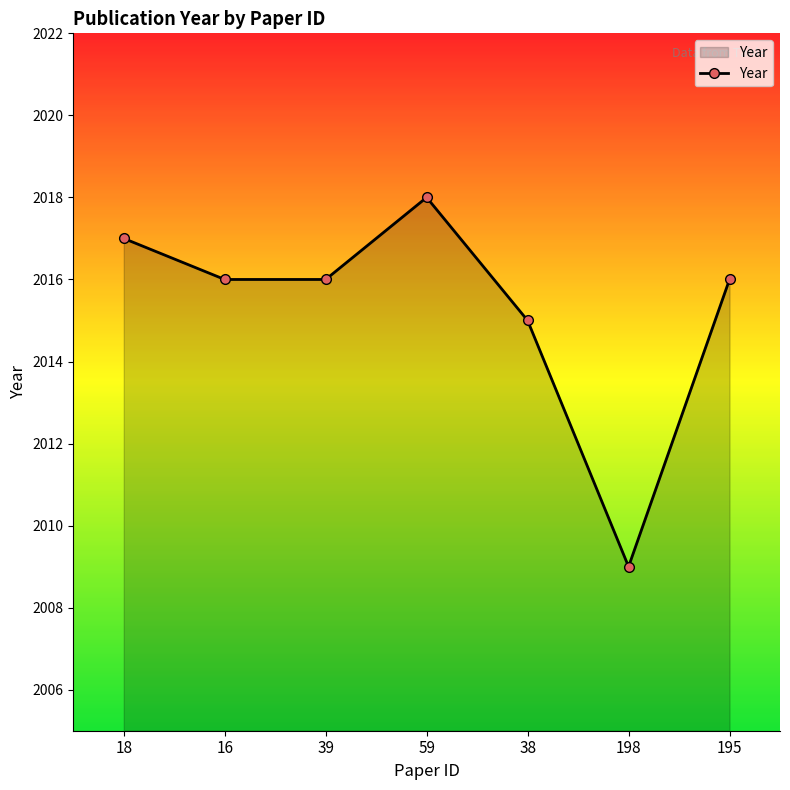

What is the difference between the values at 38 and 59?

3